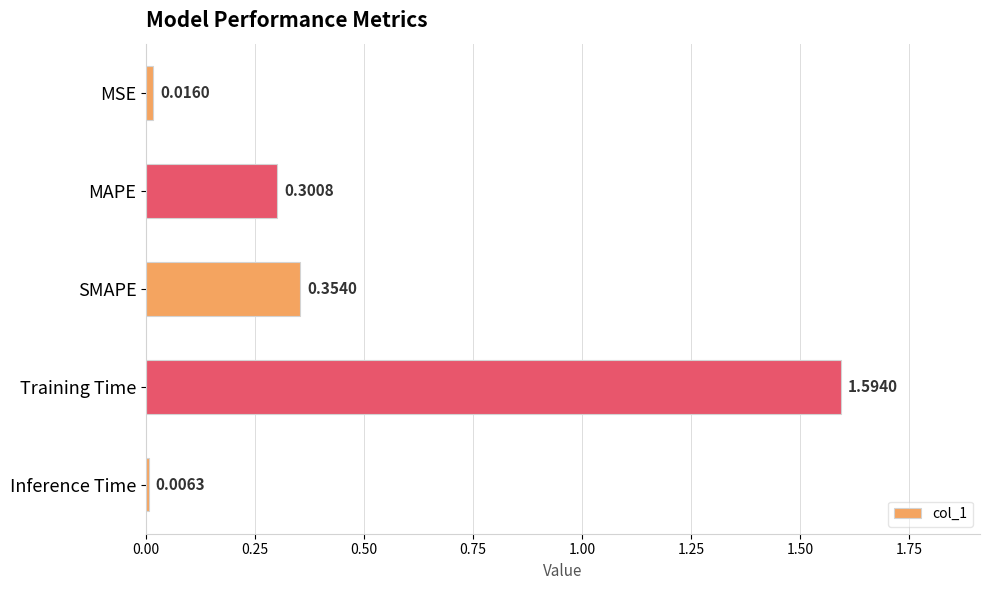

What is the label of the 4th bar from the top?

Training Time